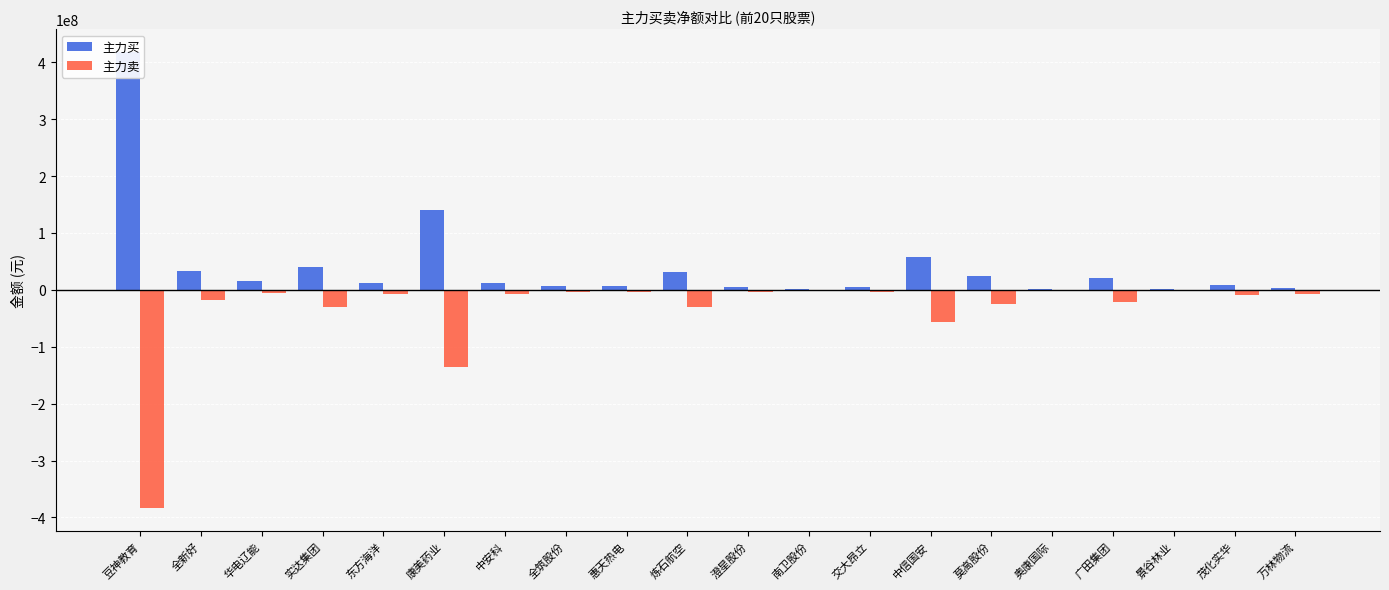

List the series in order of their peak value, highest first.

主力买, 主力卖